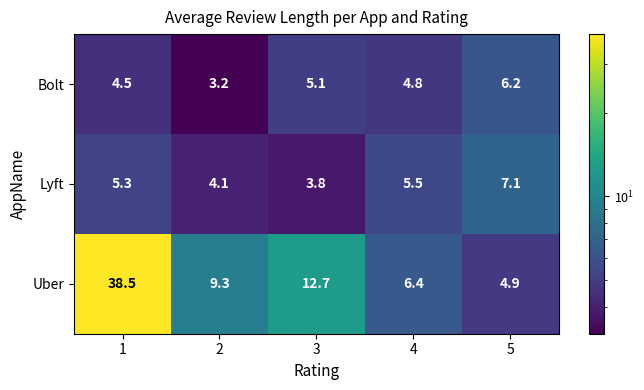

List the series in order of their peak value, lowest first.

Bolt, Lyft, Uber